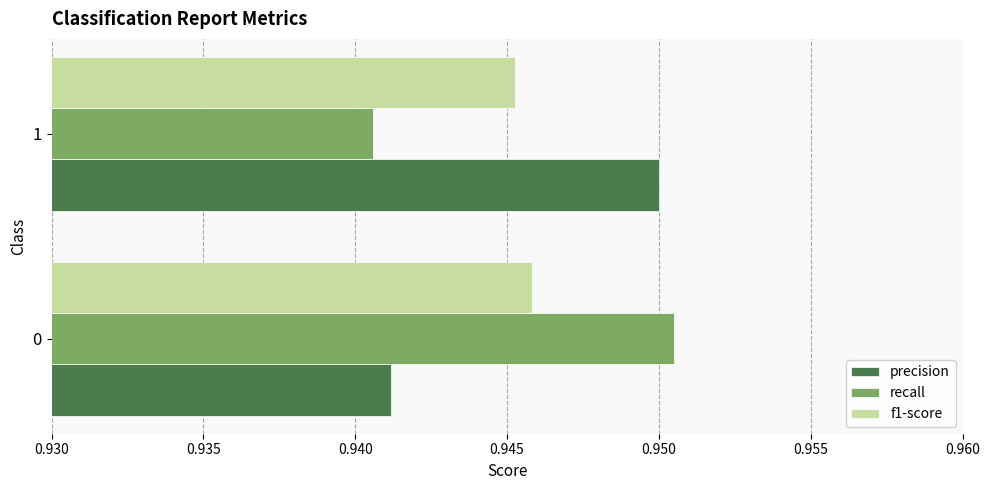

List the labels in order of recall value, largest first.

0, 1